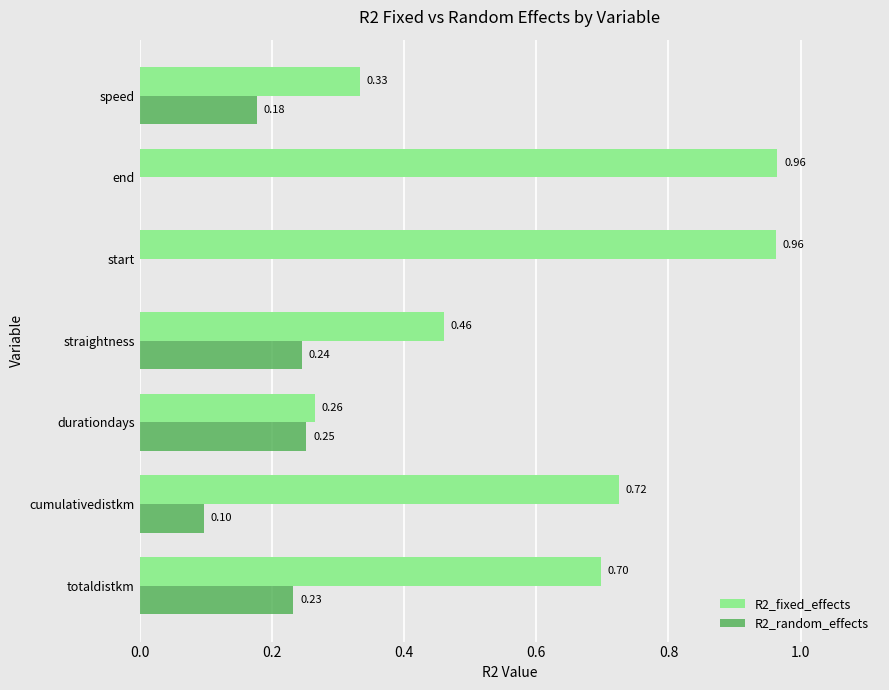

Which series has the largest total across all categories?

R2_fixed_effects